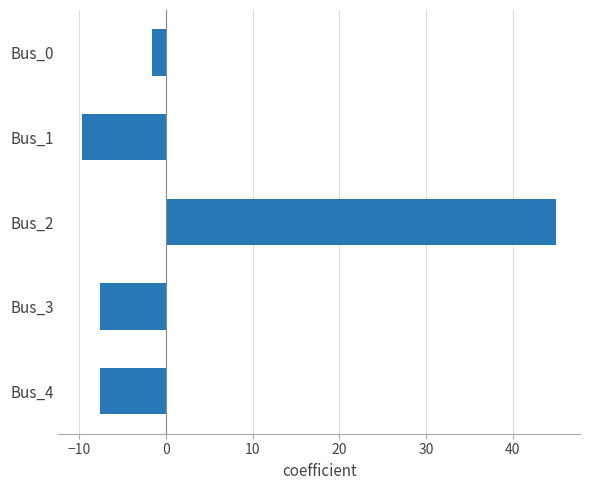

What is the difference between the maximum and second lowest values?

52.6